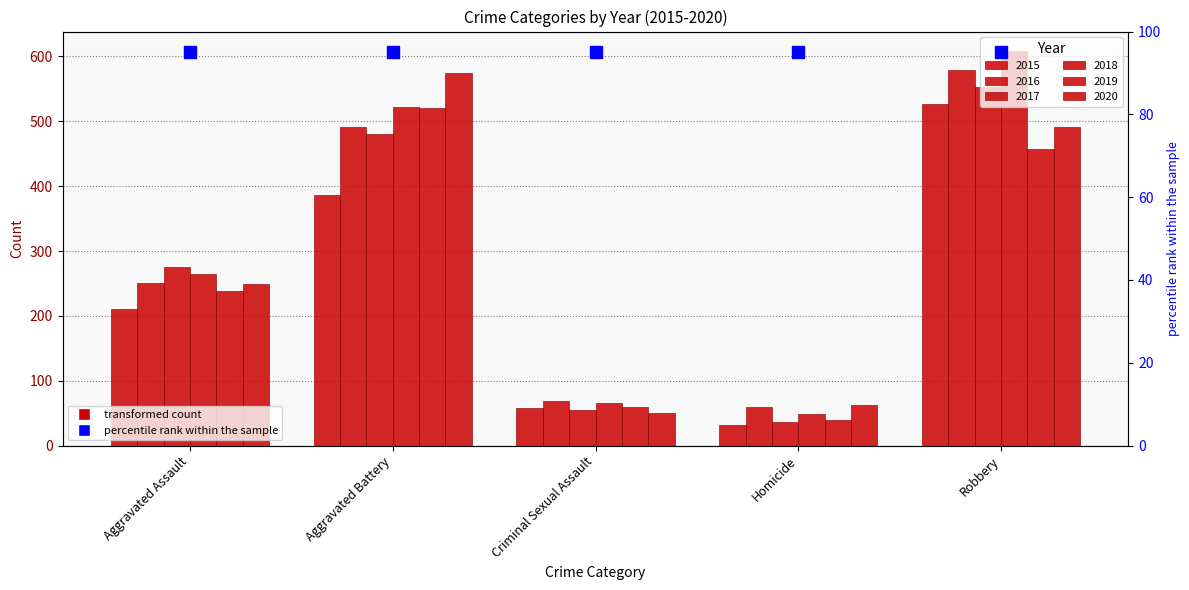

Which series has the largest total across all categories?

2018